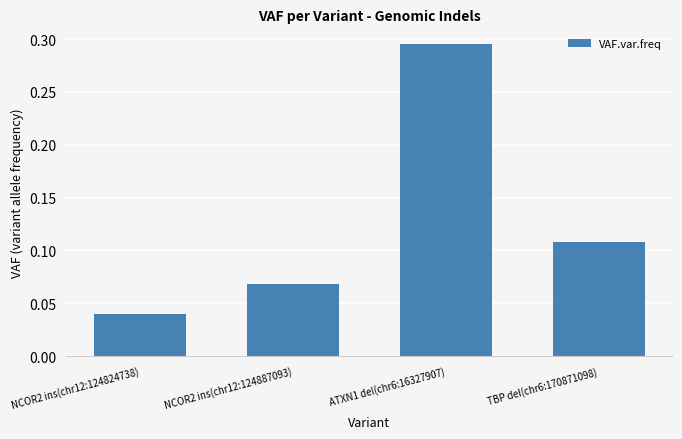

What is the label of the 3rd bar from the left?

ATXN1 del(chr6:16327907)